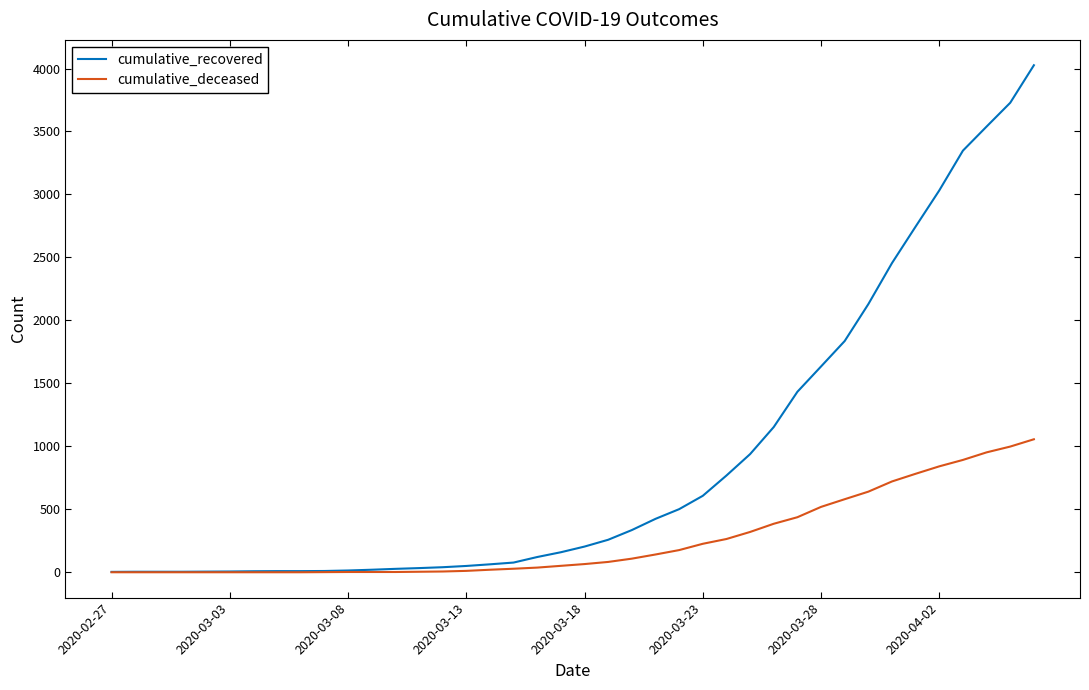

Does the chart display data point markers on the line(s)?

No